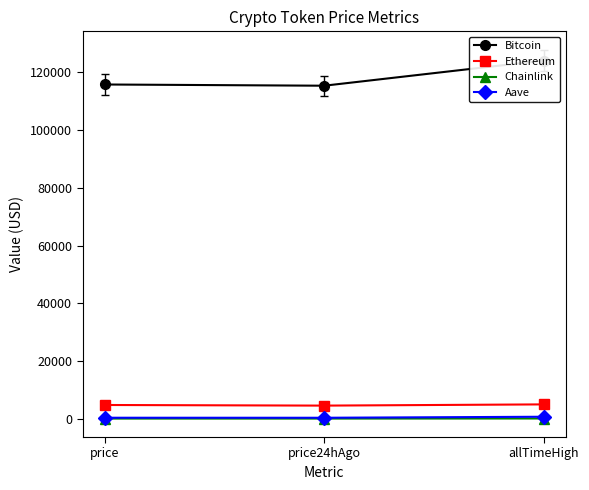

What are all the series names shown in the legend?

Bitcoin, Ethereum, Chainlink, Aave